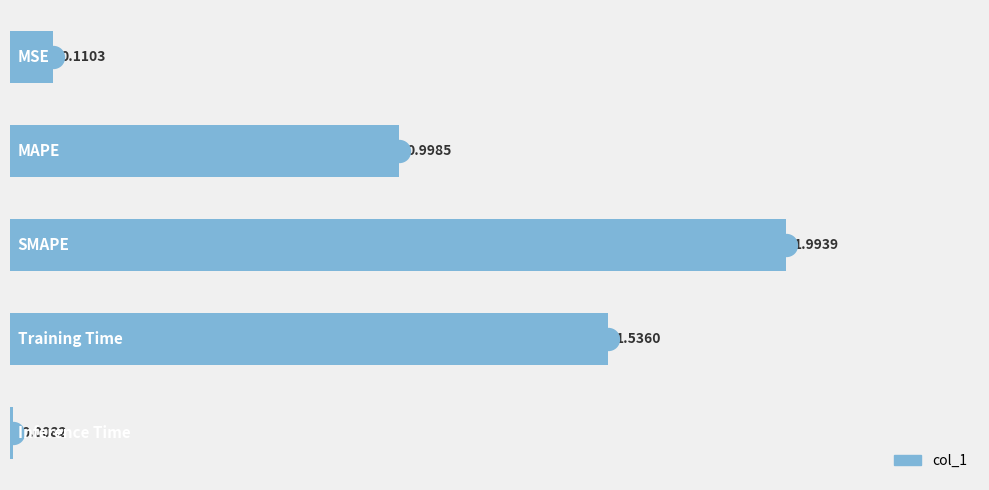

What is the change in value from 0.0 to 1.5?

+1.4